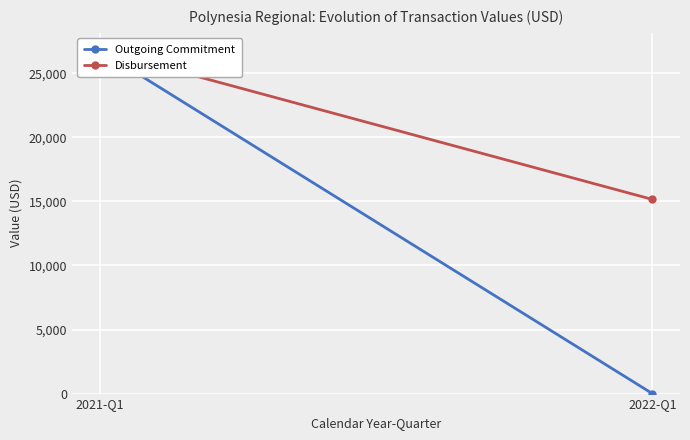

The Disbursement series shows 12208.3 at 2021-Q1. True or false?

False